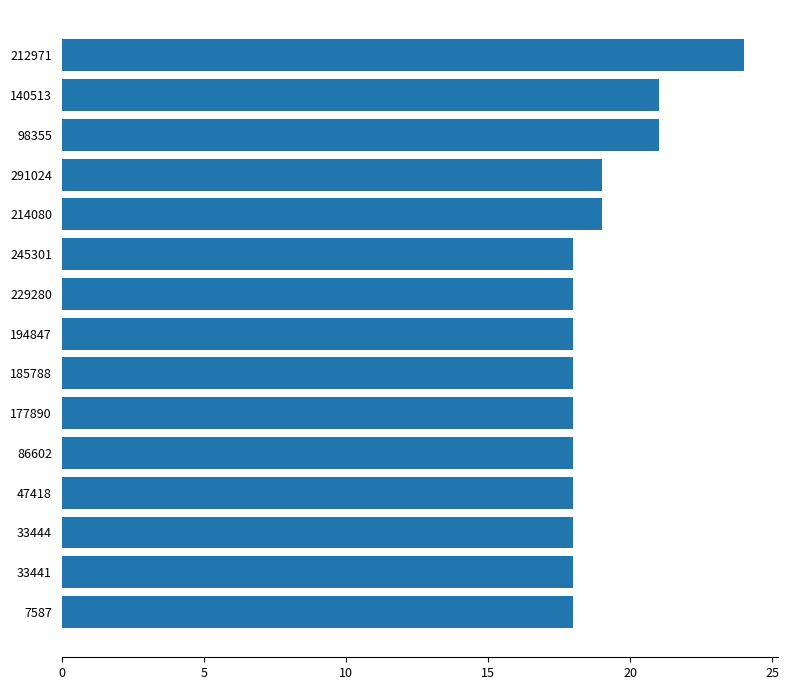

Approximately how many times larger is the value at 47418 compared to 7587?

1.0